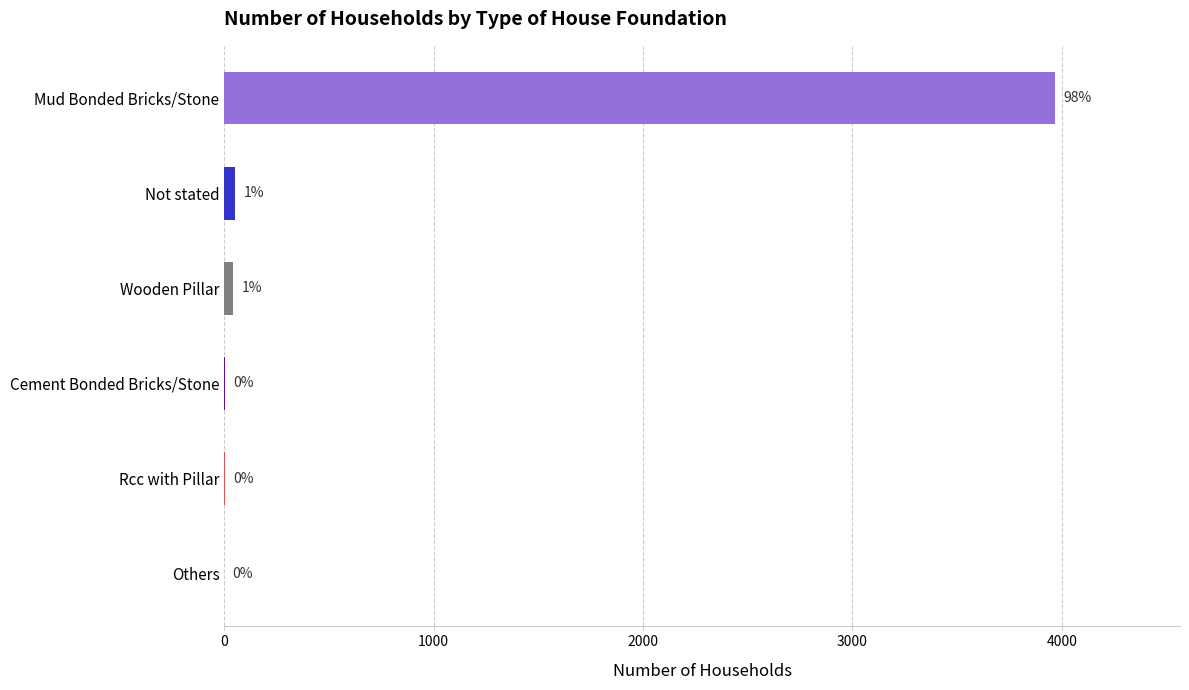

What is the greatest value displayed?

3969